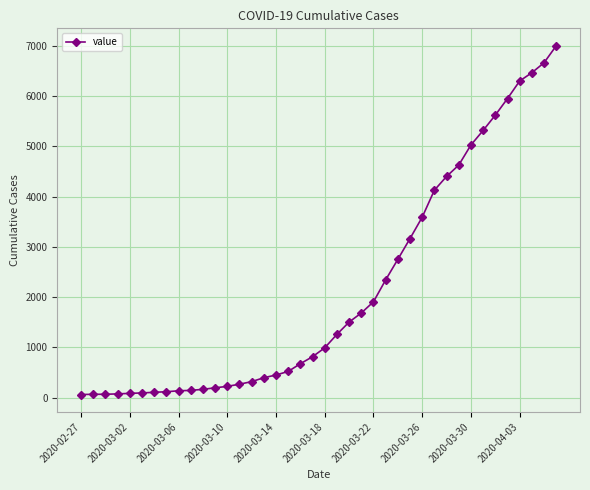

What is the average value?

2144